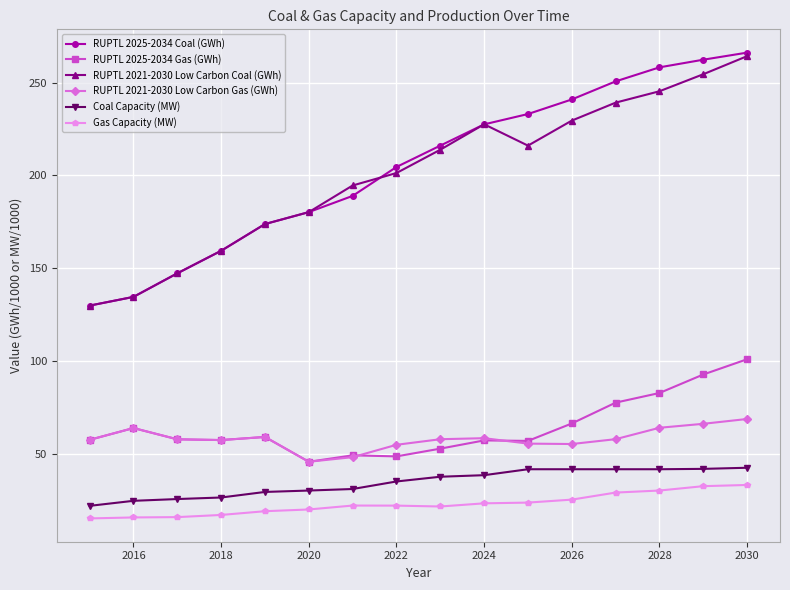

What is the value of the RUPTL 2025-2034 Coal (GWh) point at the 11th from the left?

233.1